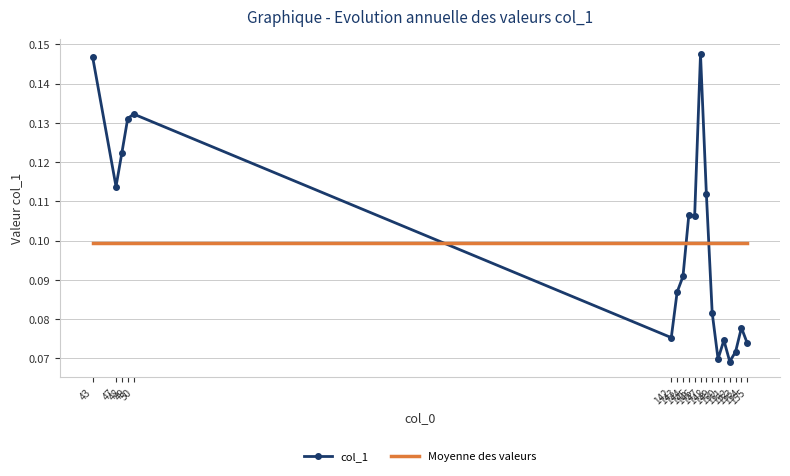

True or false: col_1 and Moyenne des valeurs cross at least once.

True